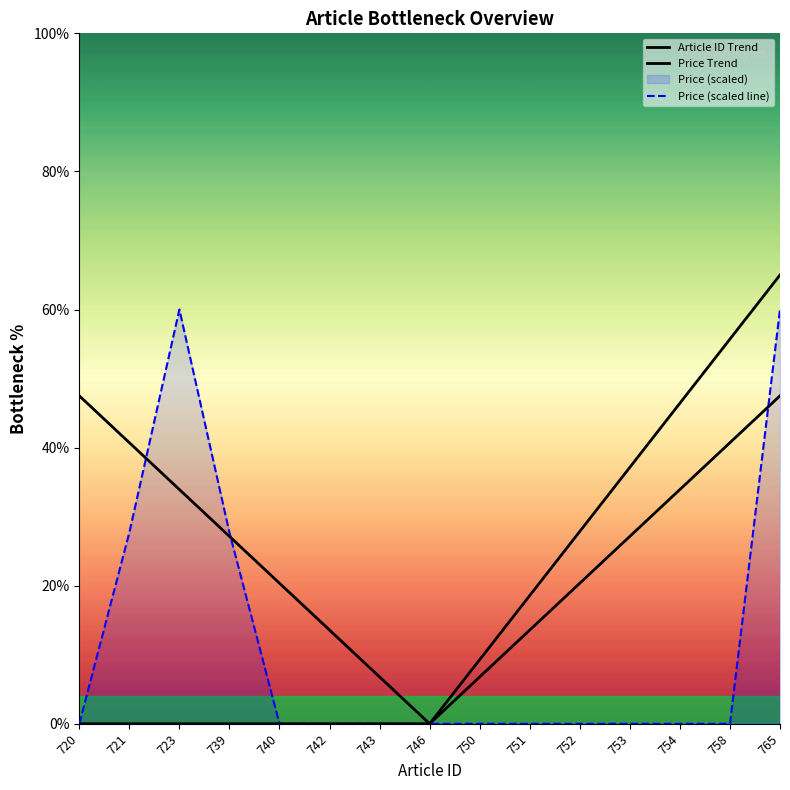

Reading right to left, list all the values displayed in this chart.

Article ID Trend: 47.5	40.7	33.9	27.1	20.4	13.6	6.8	0.0	6.8	13.6	20.4	27.1	33.9	40.7	47.5
Price Trend: 65.0	55.7	46.4	37.1	27.9	18.6	9.3	0.0	0.0	0.0	0.0	0.0	0.0	0.0	0.0
Price (scaled line): 60.0	0.0	0.0	0.0	0.0	0.0	0.0	0.0	0.0	0.0	0.0	27.7	60.0	27.7	0.0